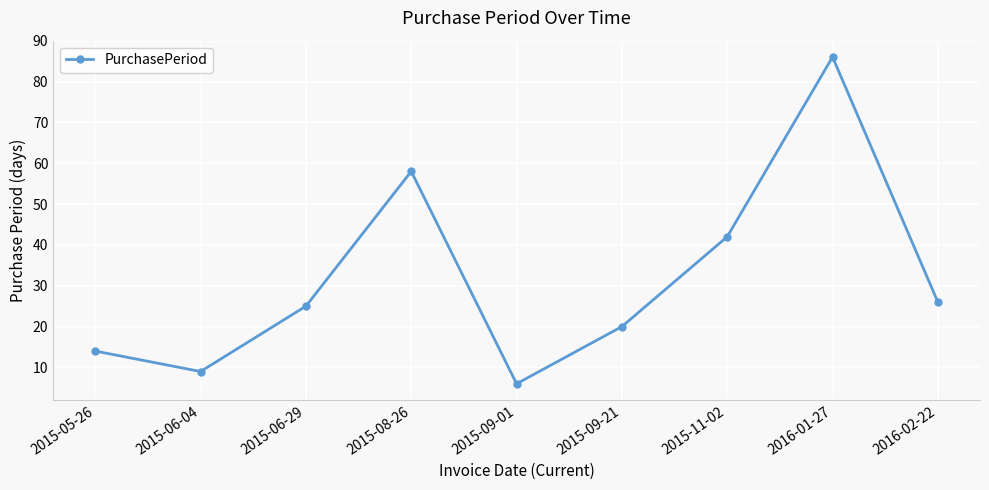

Does the chart have visible grid lines?

Yes